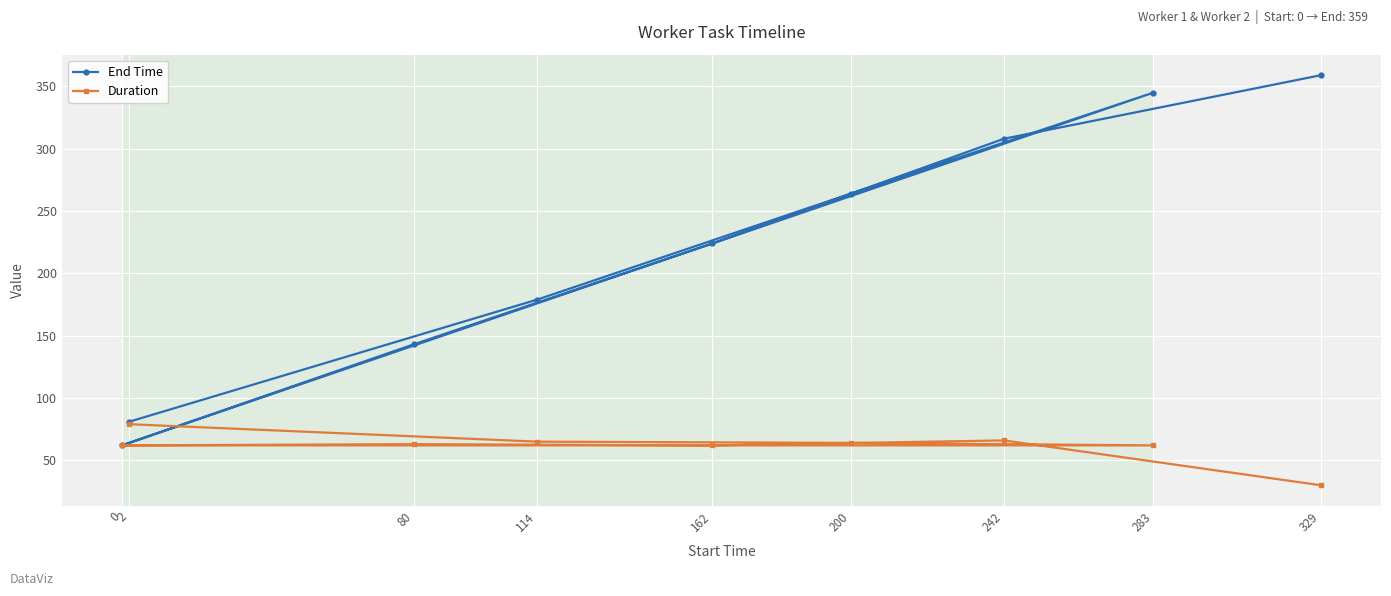

What is the sum of the Duration values at 114 and 242?

131